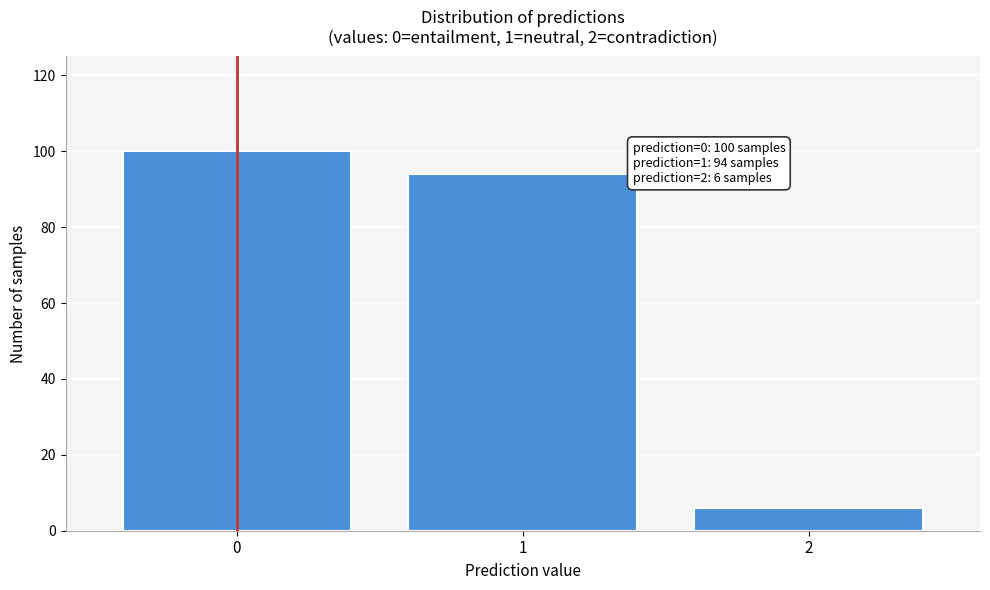

Reading left to right, list all the values displayed in this chart.

100	94	6